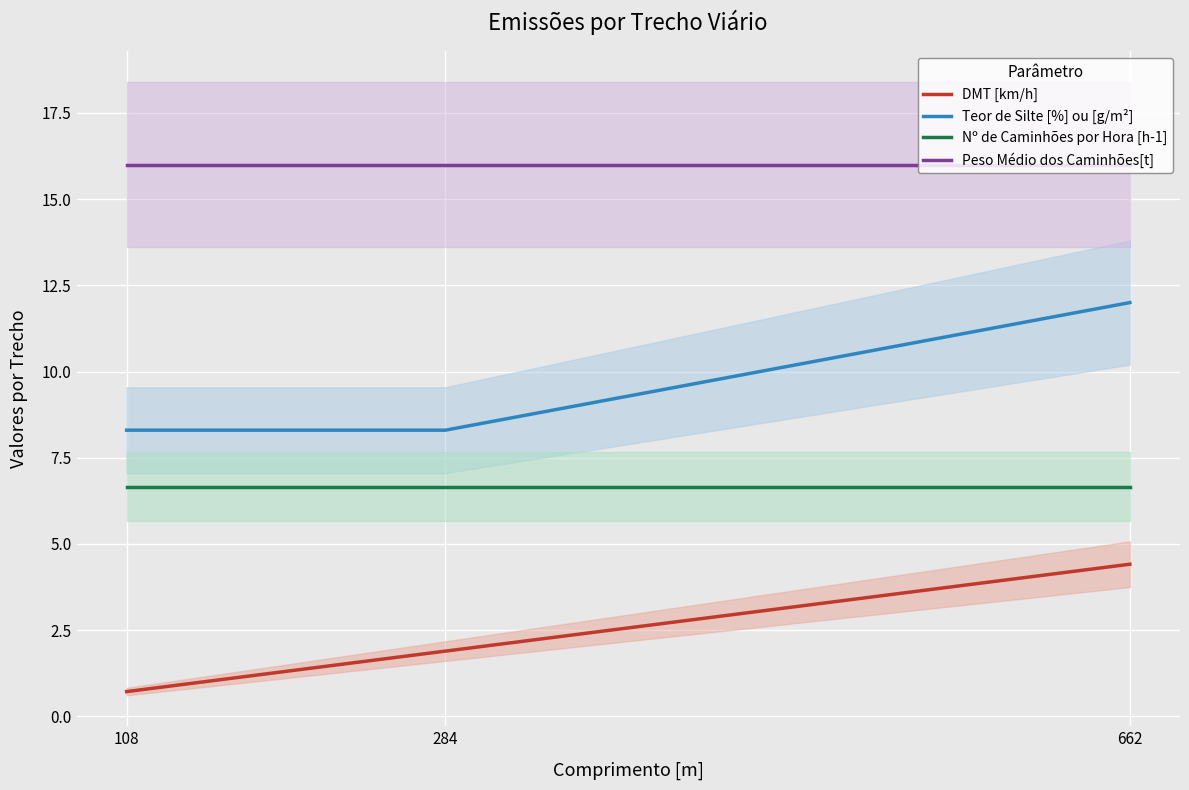

How many series are shown in this chart?

4